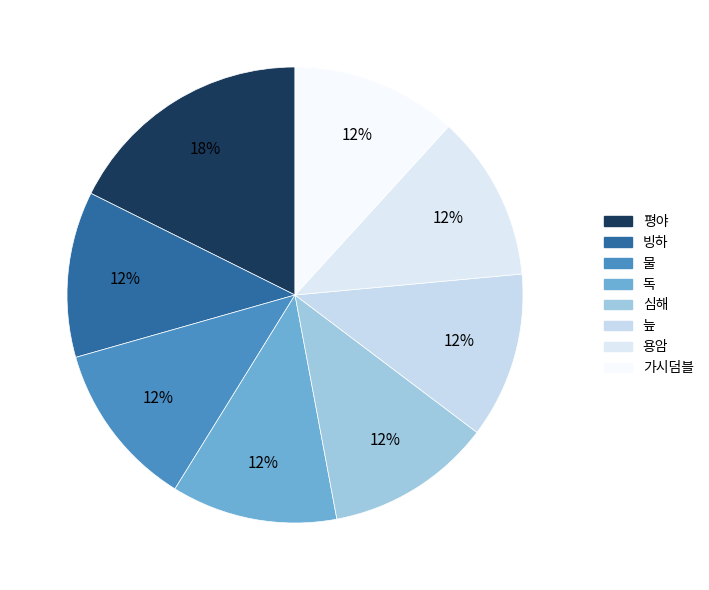

How many segments does this pie chart have?

8